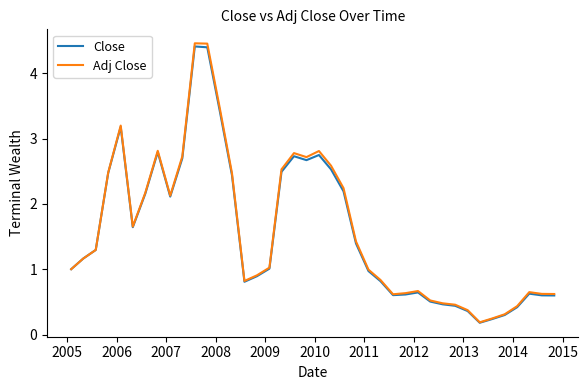

How many series are shown in this chart?

2